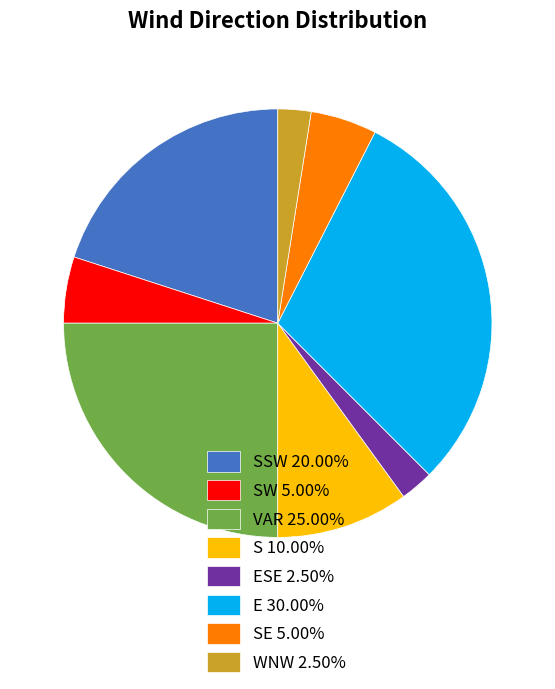

Is there a majority slice in this chart?

No